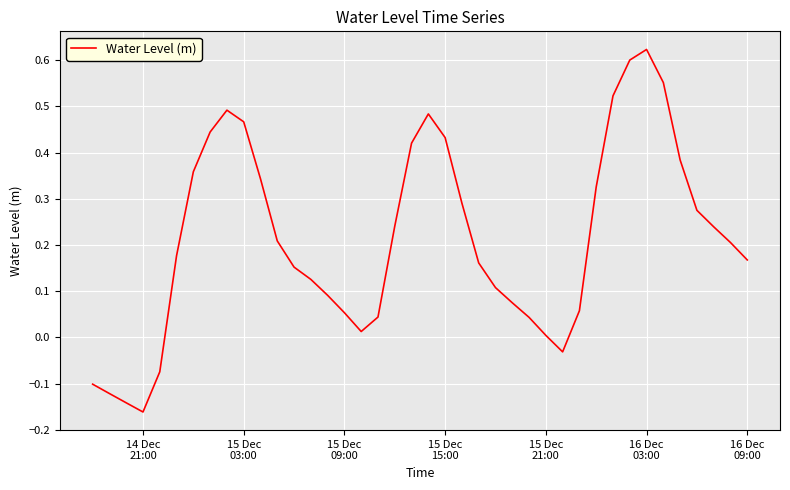

What is the difference between the maximum and minimum values?

0.8